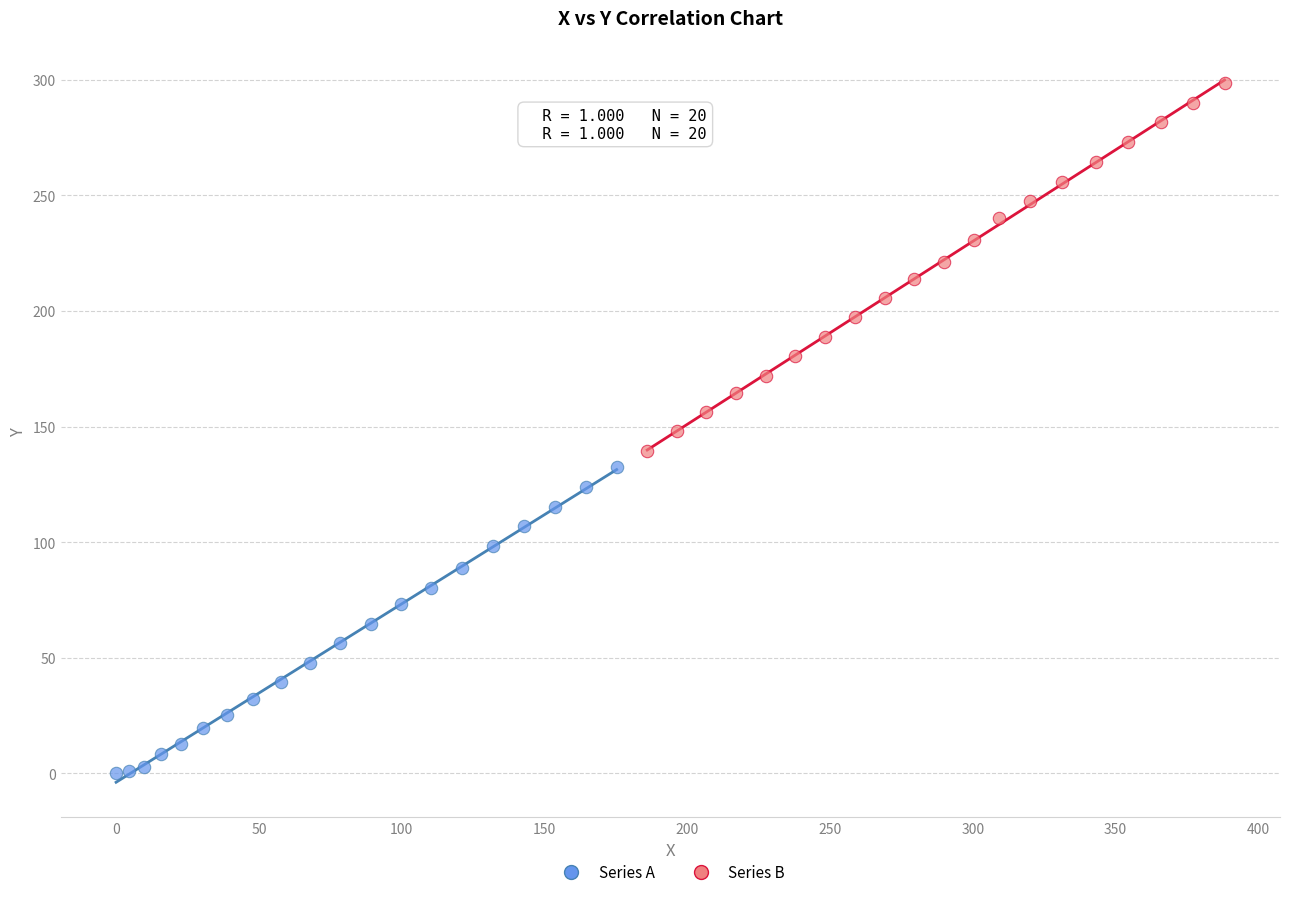

Which series contains the lowest Y value?

Series A